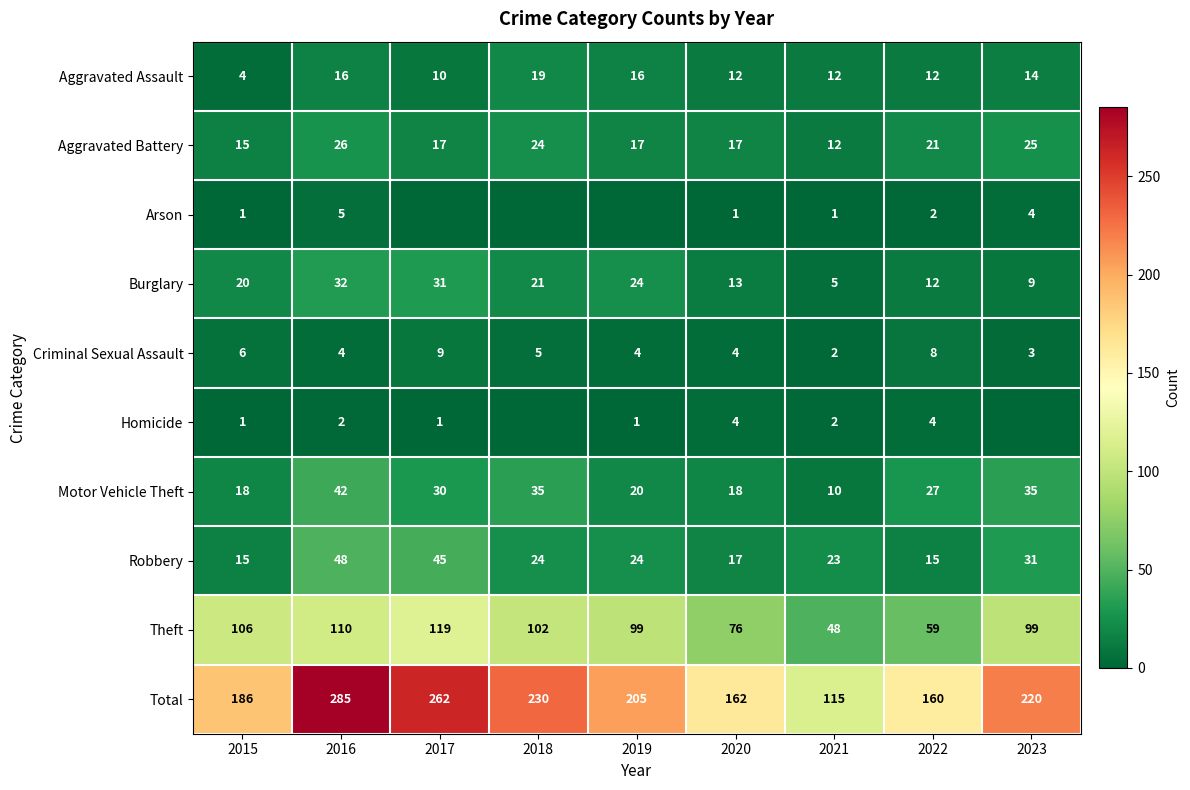

What value does the Aggravated Assault series have at 2018, to the nearest 5?

20